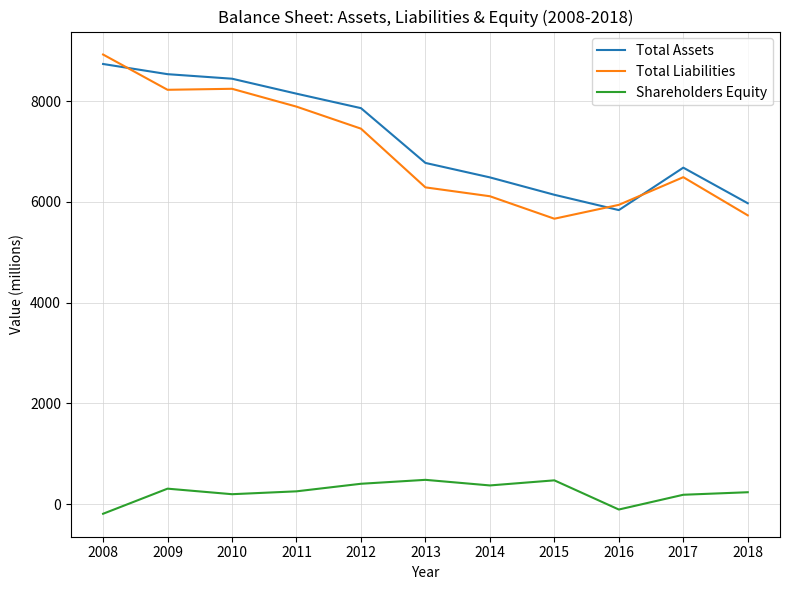

What is the maximum value shown in the chart?

8924